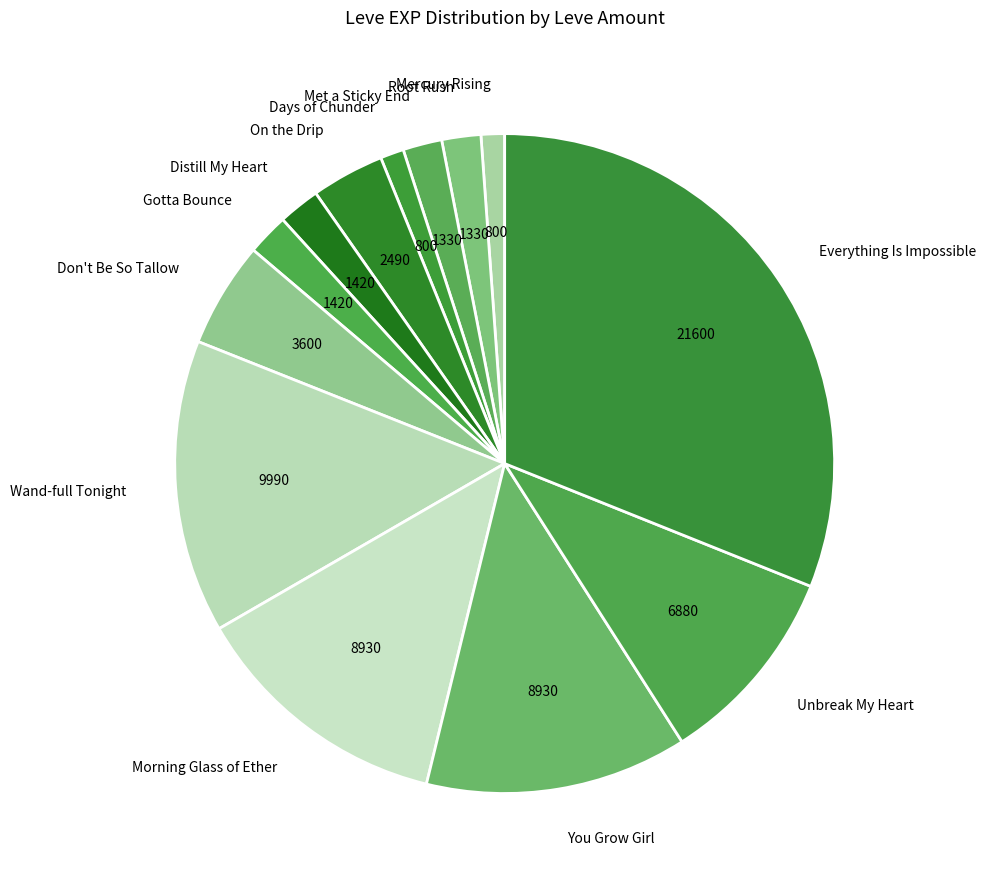

Which slice is the largest?

Everything Is Impossible